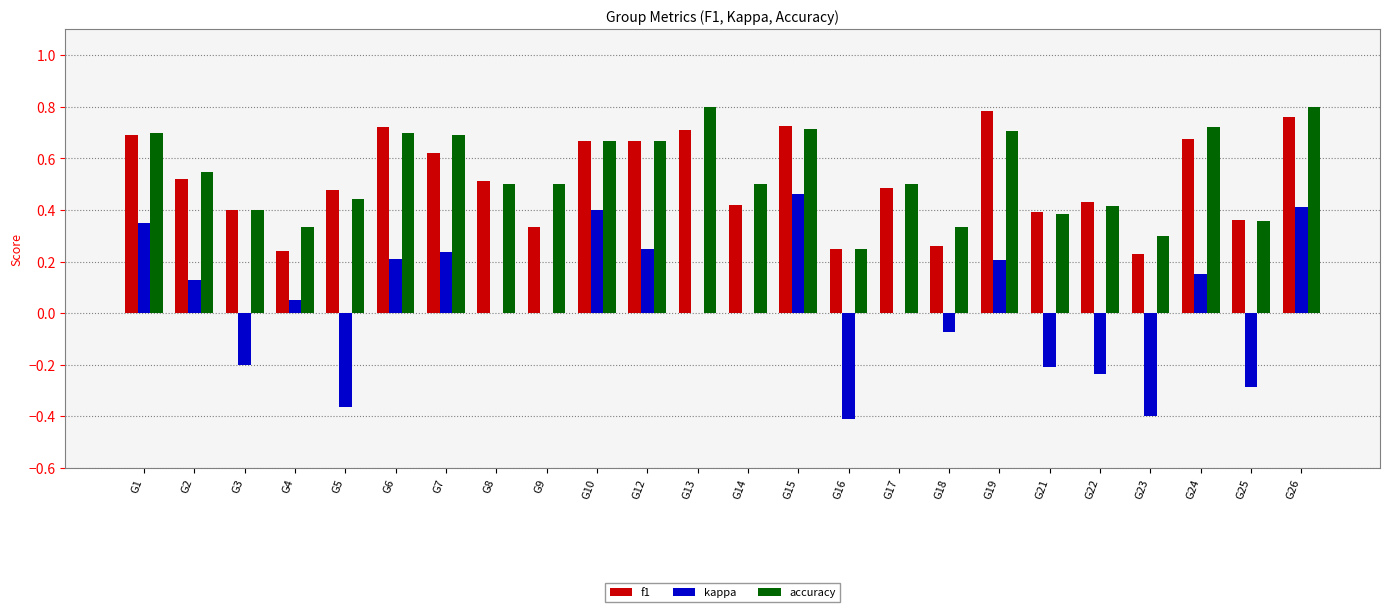

Between G15 and G19, which series saw the biggest shift?

kappa